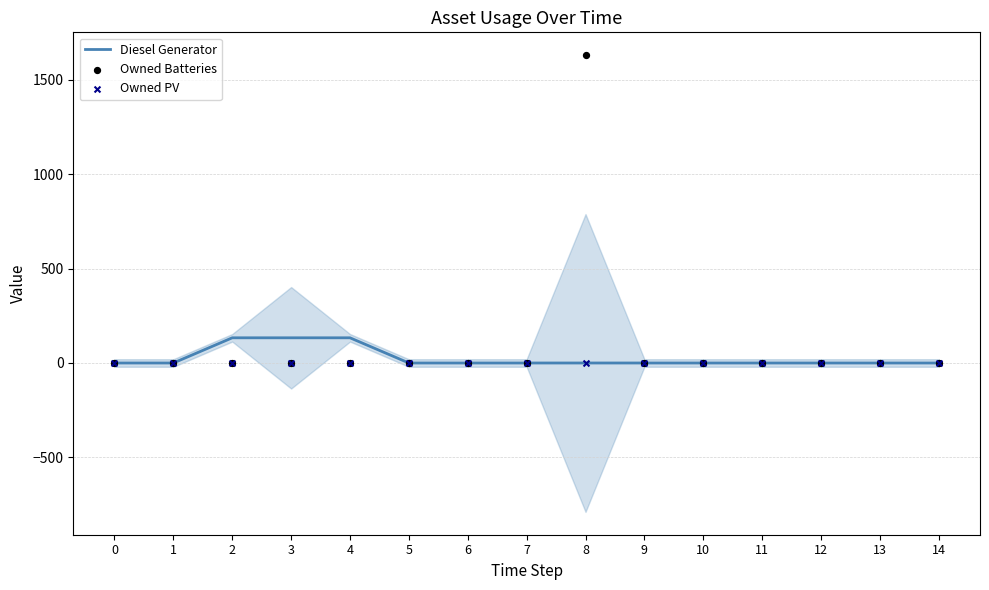

What is the total value across all series at 8?

1629.0